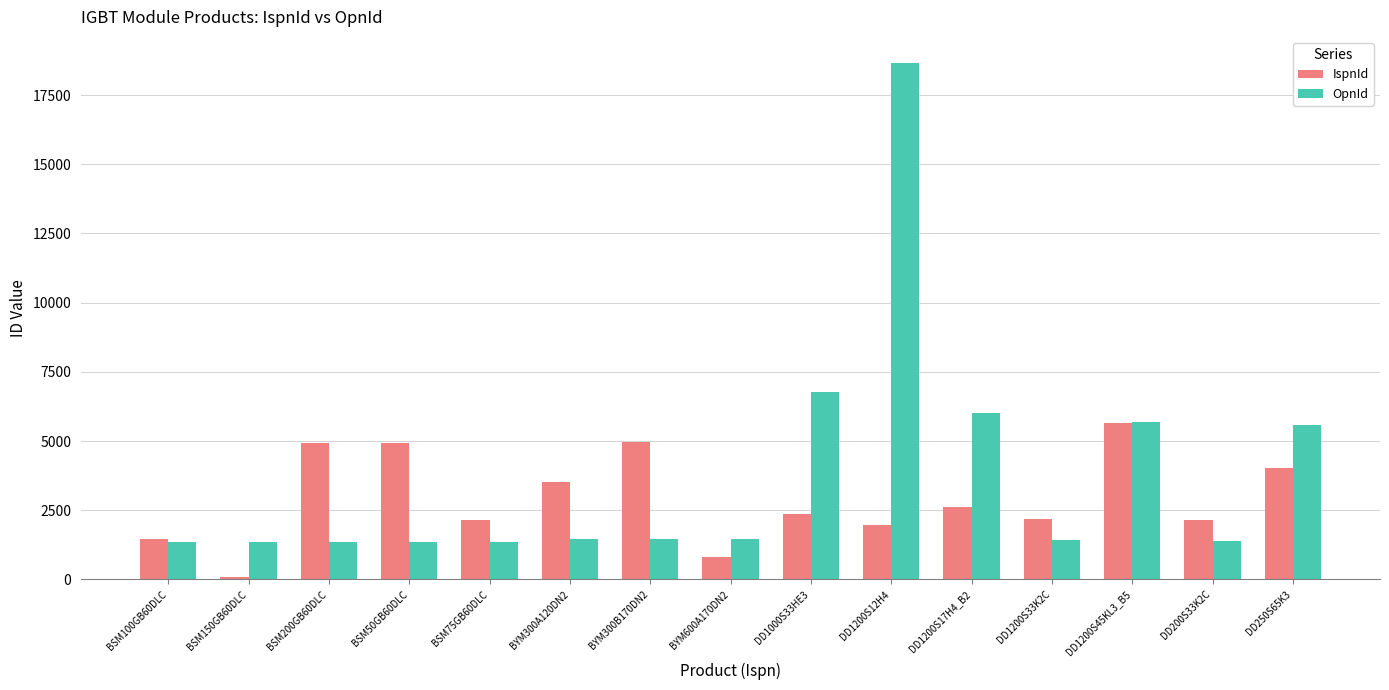

Which series has the largest range (max minus min)?

OpnId